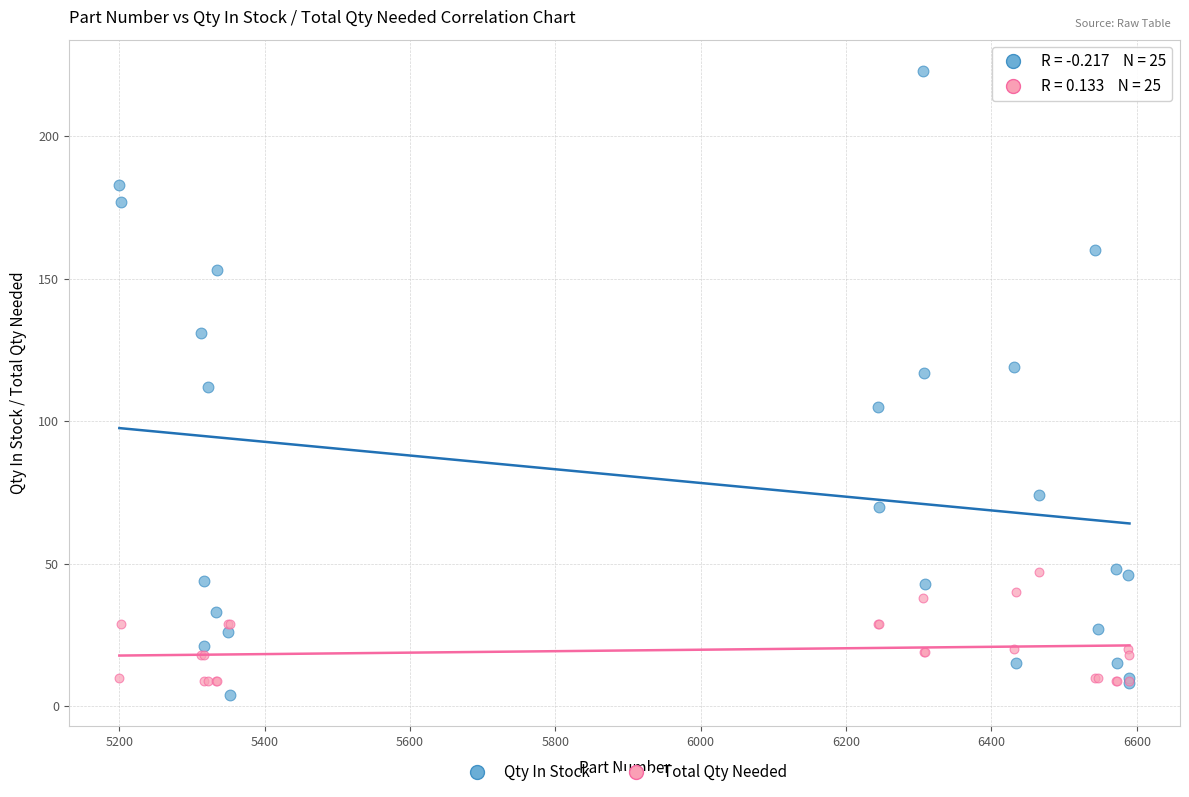

What are all the series names shown in the legend?

Qty In Stock, Total Qty Needed